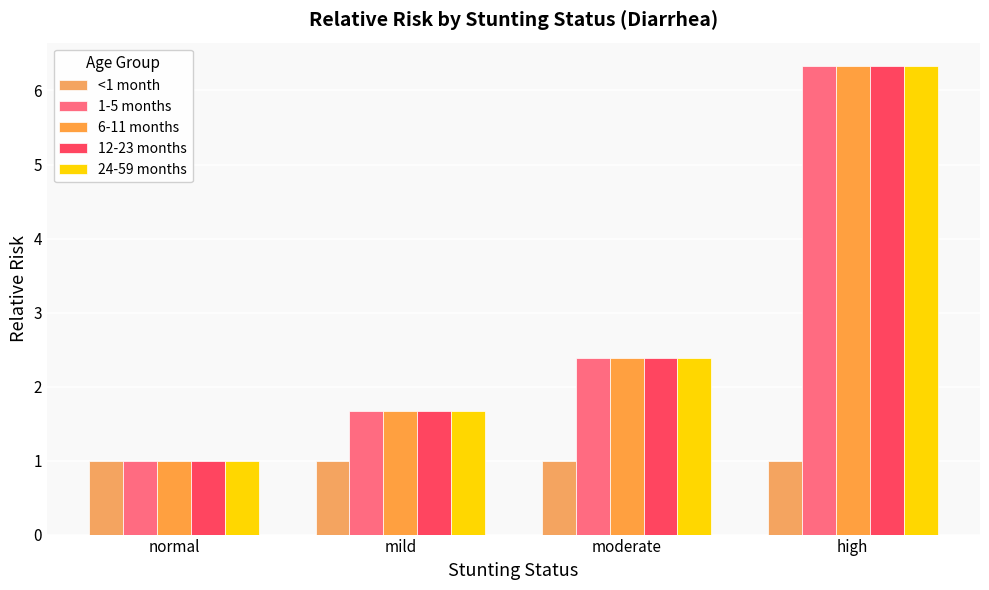

Does the chart contain any negative values?

No